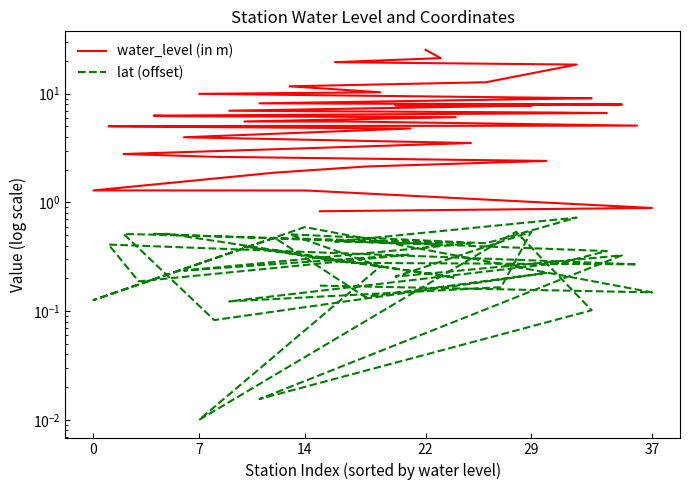

Reading right to left, list all the values displayed in this chart.

water_level (in m): 25.4	21.3	19.5	18.6	12.8	11.7	10.3	10.0	9.2	9.1	8.2	8.0	7.8	7.8	7.7	7.0	6.7	6.7	6.3	6.2	6.1	5.6	5.5	5.1	5.0	5.0	4.8	4.0	3.5	2.8	2.6	2.4	2.1	1.9	1.3	1.3	0.9	0.8
lat (offset): 0.4	0.4	0.4	0.7	0.4	0.5	0.3	0.0	0.5	0.1	0.0	0.3	0.2	0.5	0.2	0.1	0.3	0.4	0.5	0.5	0.2	0.4	0.3	0.3	0.4	0.2	0.3	0.2	0.4	0.5	0.1	0.2	0.1	0.5	0.1	0.6	0.1	0.2